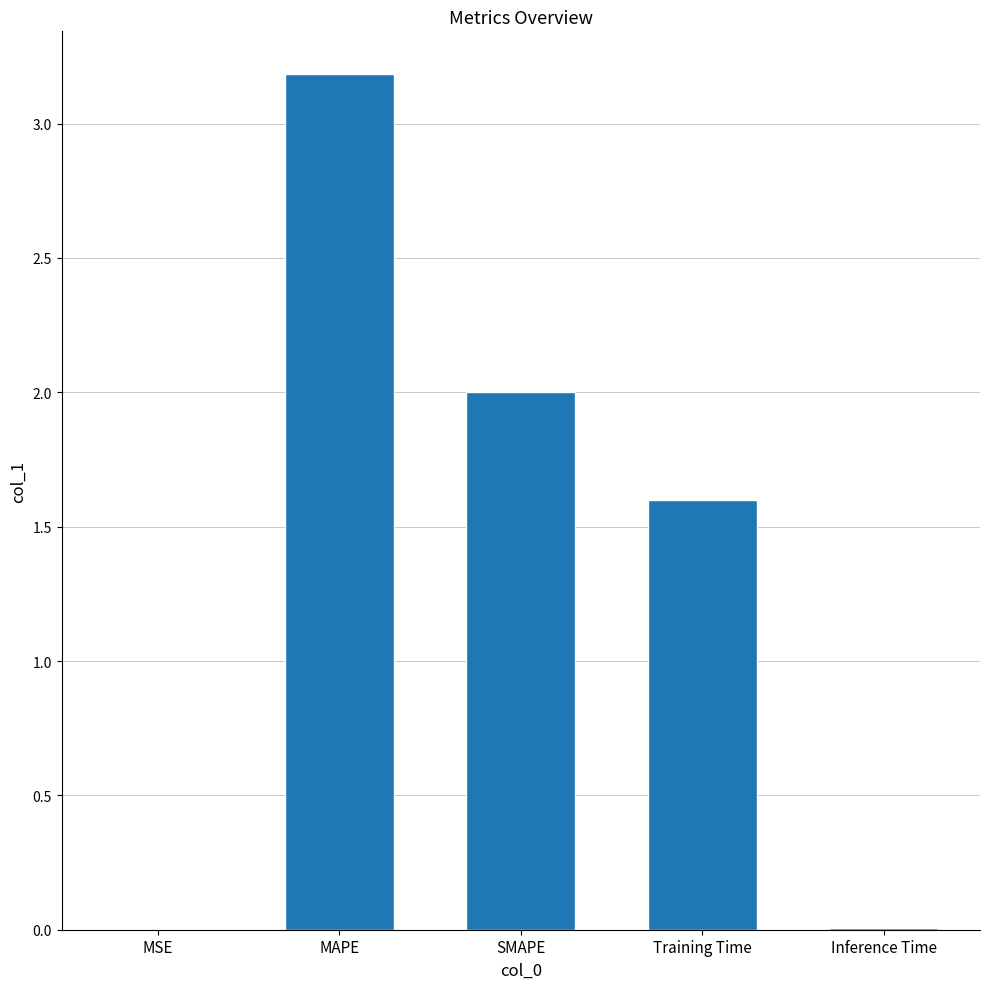

What is the average value?

1.4